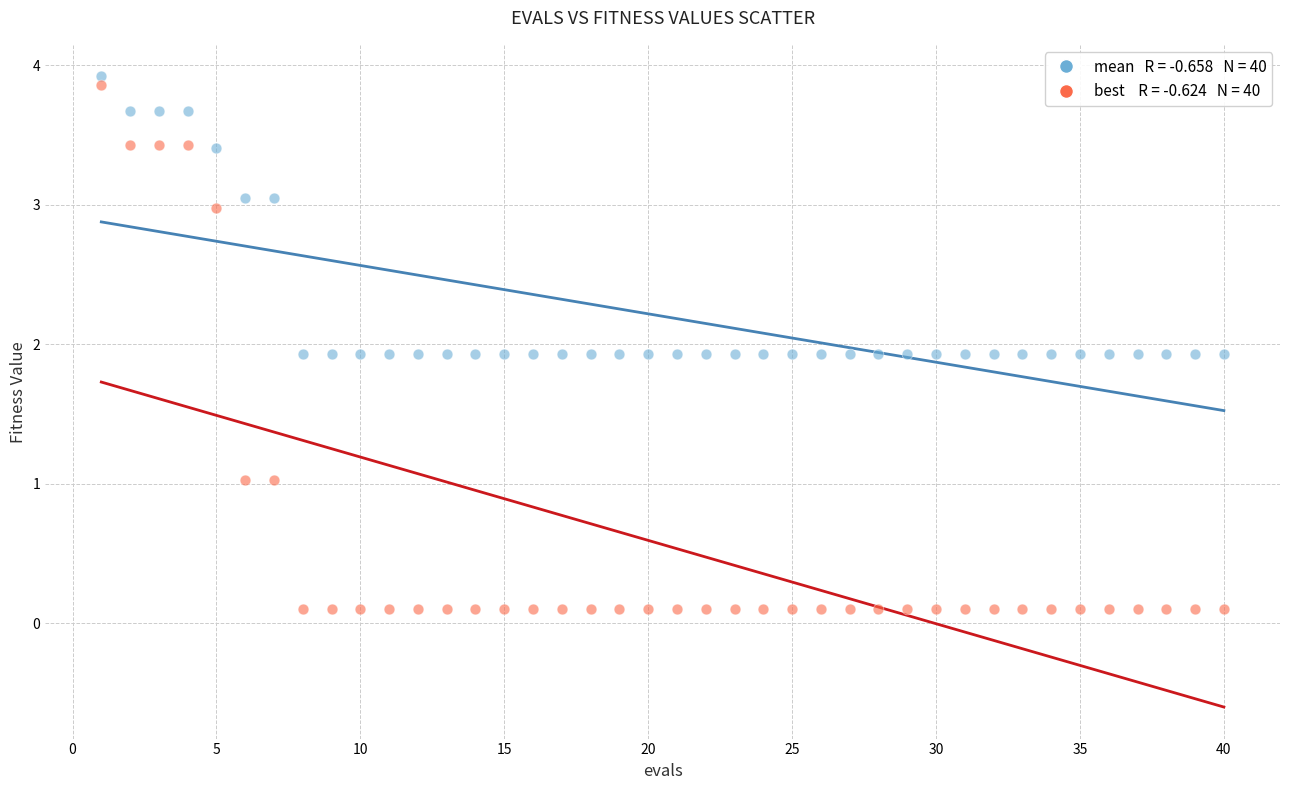

Across all data points, what is the range of Y values (max minus min)?

3.8